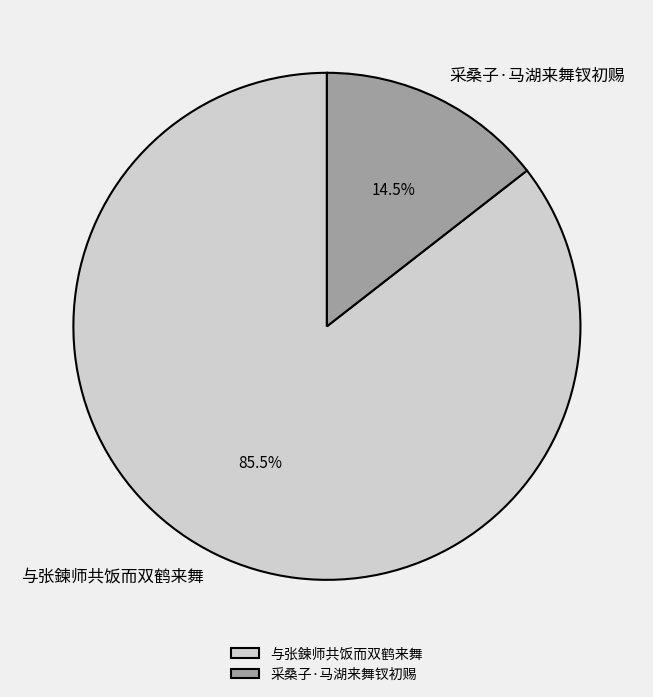

How many slices are in this pie chart?

2